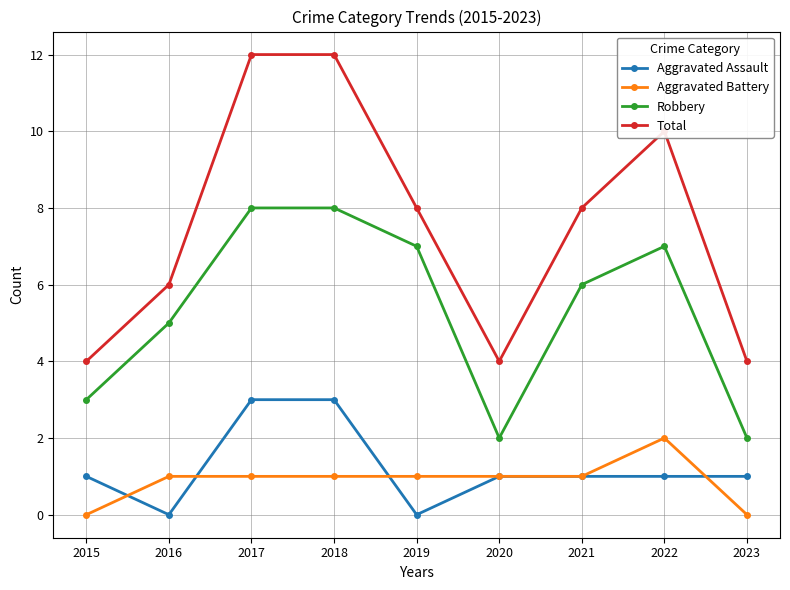

Count the Aggravated Assault values in the range 1 to 2.

5